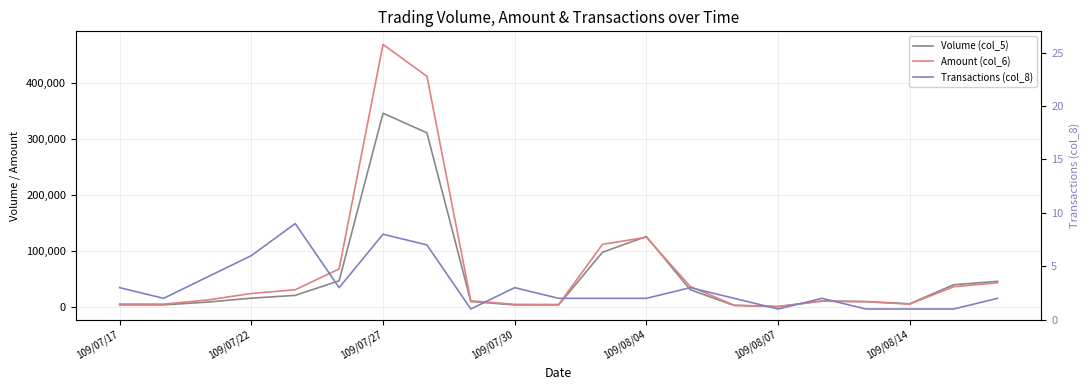

Which series has the largest total across all categories?

Amount (col_6)